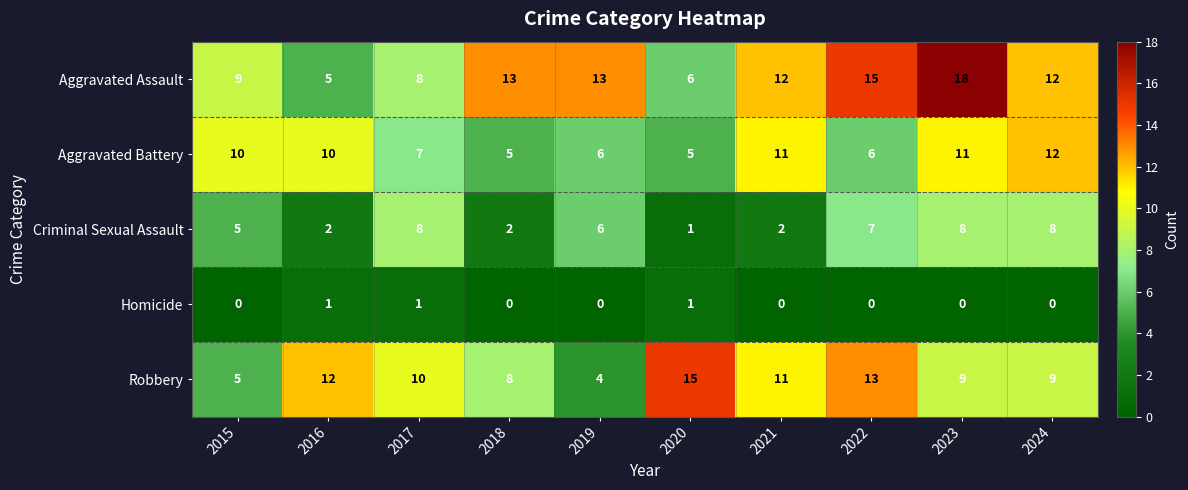

Which category has the highest value across all series?

2023